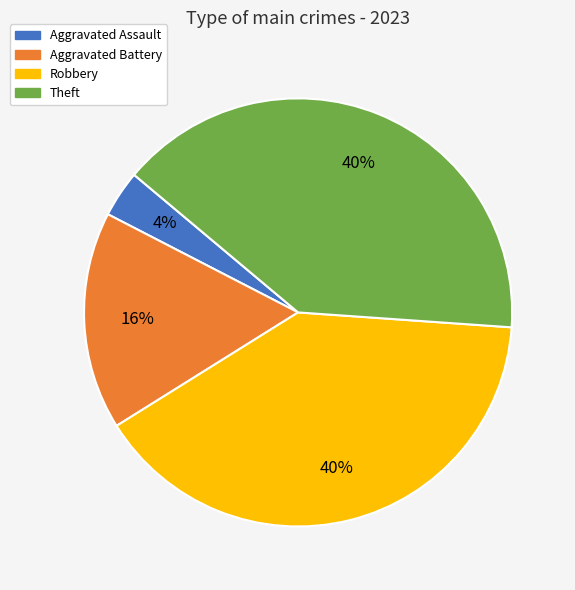

The Aggravated Battery slice represents 24% of the pie. True or false?

False